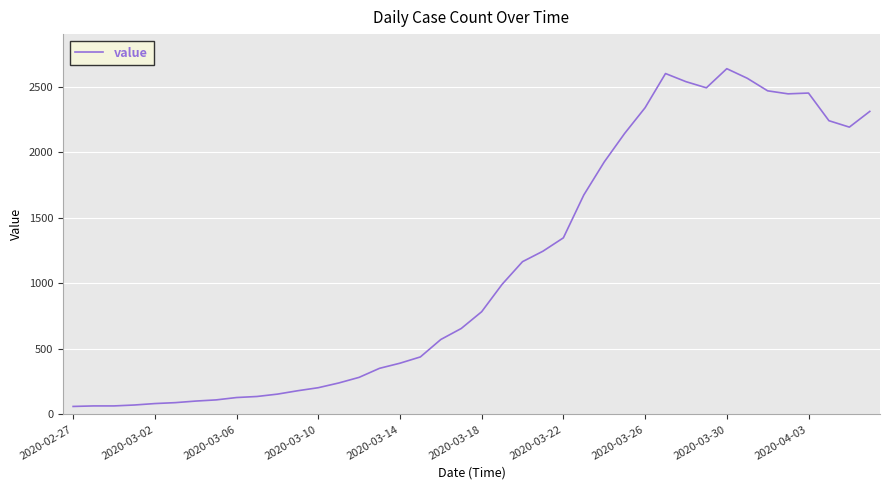

What is the minimum value shown in the chart?

61